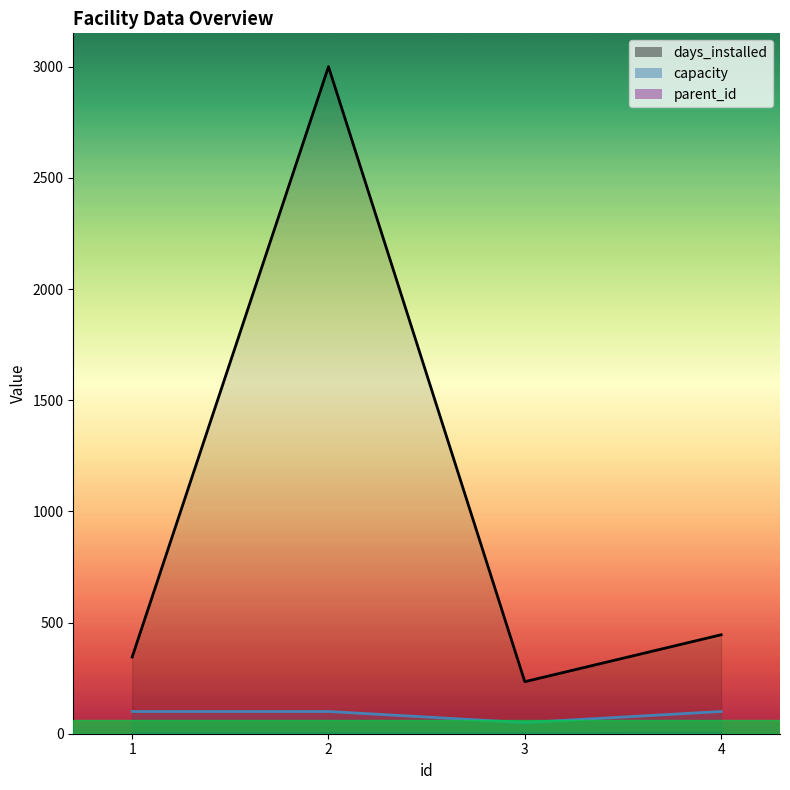

Reading right to left, transcribe all the data shown in this chart.

days_installed: 445	234	3000	345
parent_id: 2	1	1	0
capacity: 100	50	100	100